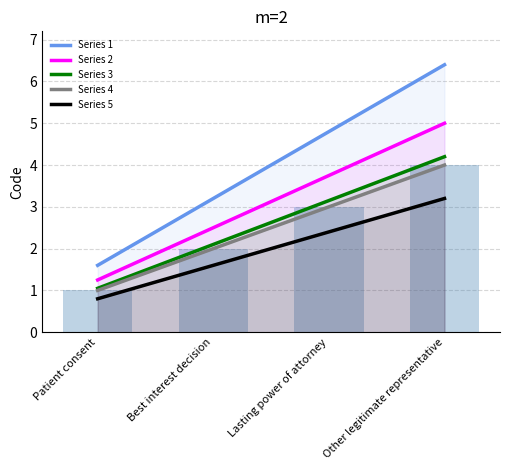

Rank the series at Lasting power of attorney from highest to lowest value.

Series 1, Series 2, Series 3, Series 4, Series 5